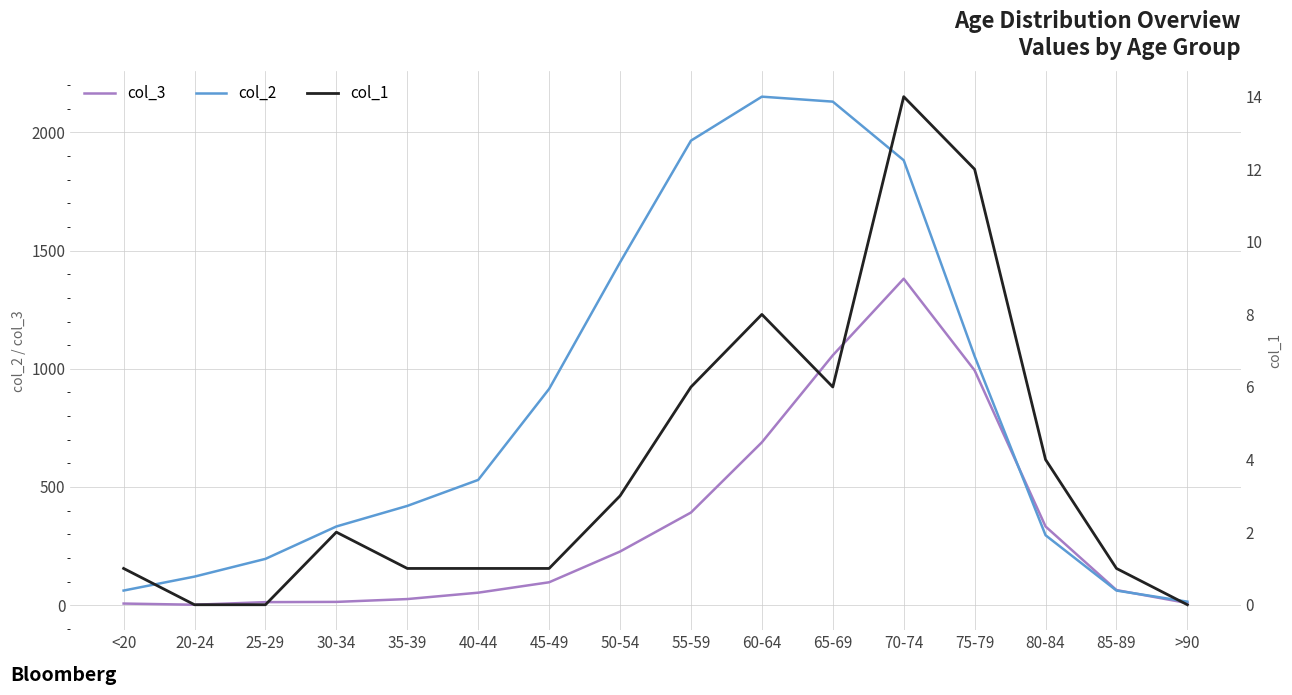

True or false: col_2 has a value of 1053 at 75-79.

True